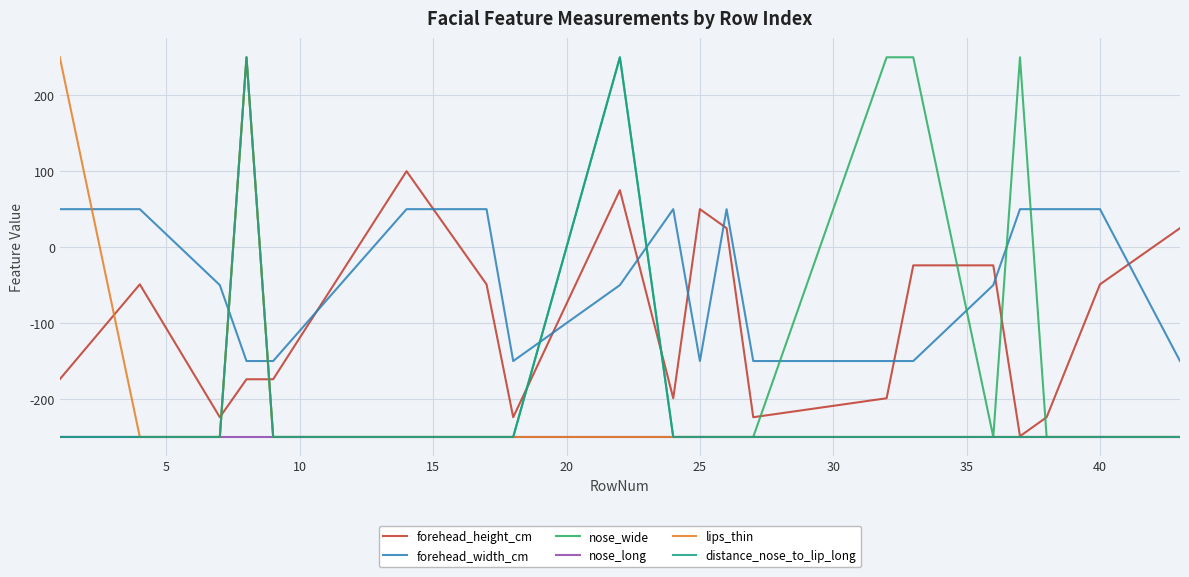

How many intersections are there between forehead_height_cm and nose_wide?

8